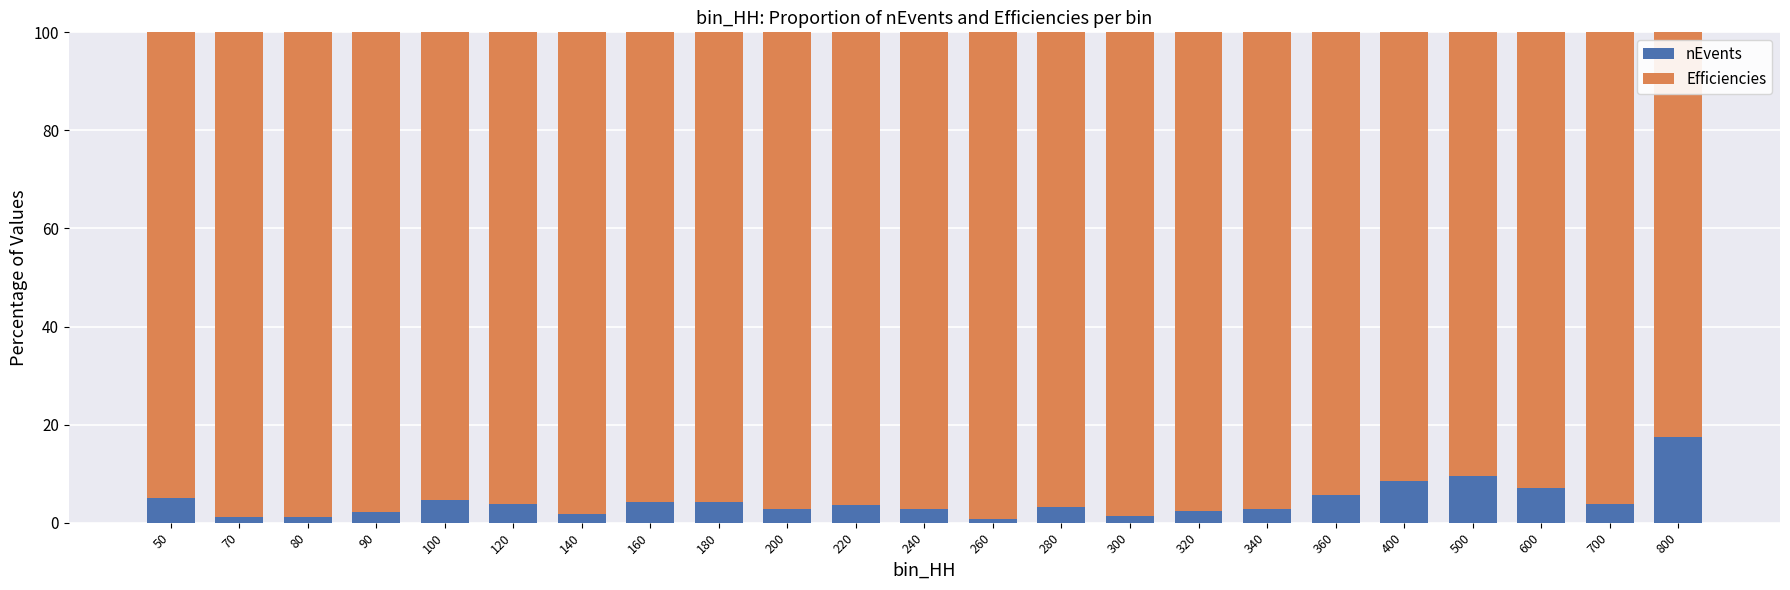

The value of nEvents at 320 is 2.5. True or false?

True